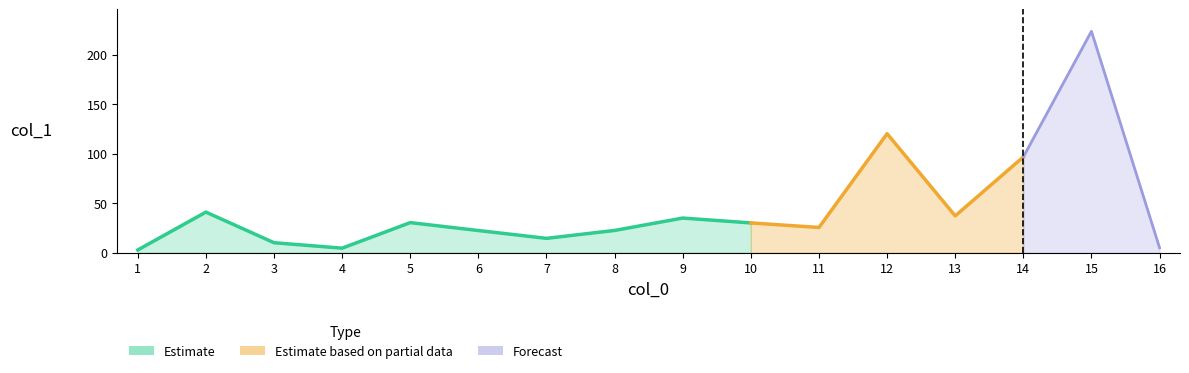

Reading left to right, extract all data points from this chart.

1=2.7	2=40.9	3=10.0	4=4.5	5=30.3	6=22.3	7=14.4	8=22.4	9=34.9	10=30.0	11=25.4	12=120.1	13=37.1	14=96.6	15=223.5	16=4.9